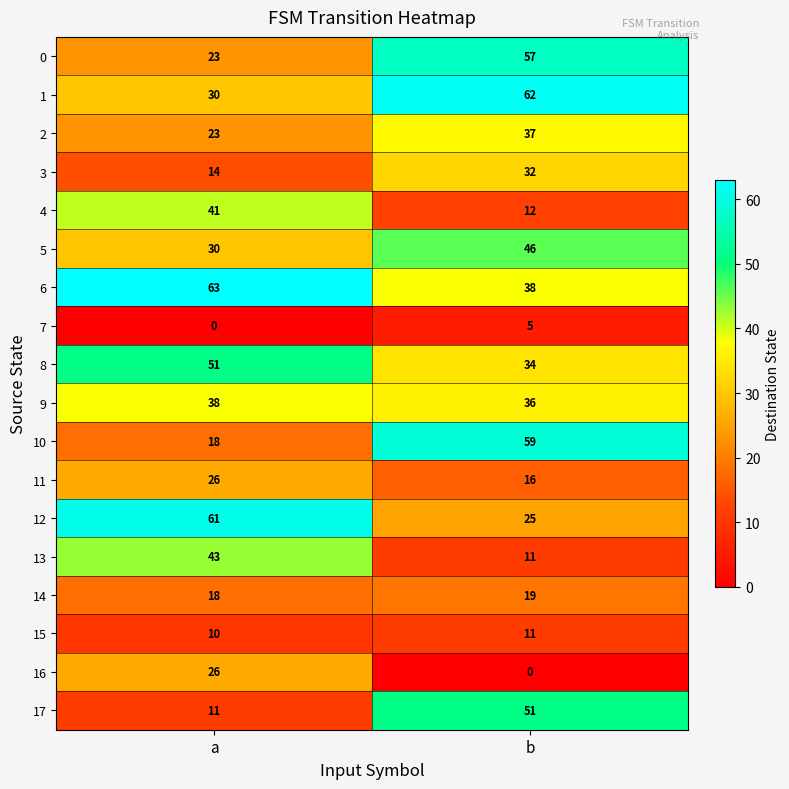

At how many categories does at least one series exceed 30?

2